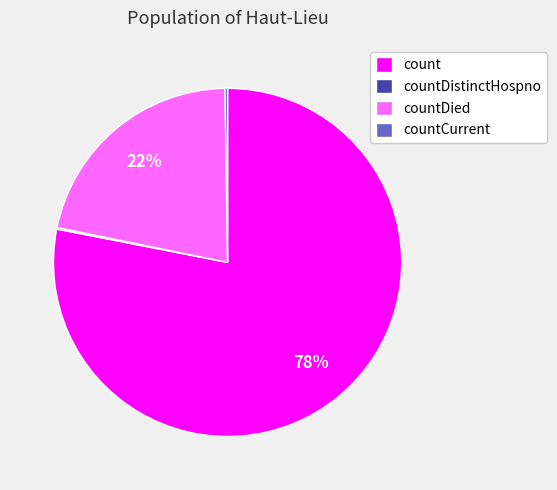

What percentage is the count slice, to the nearest percent?

78%